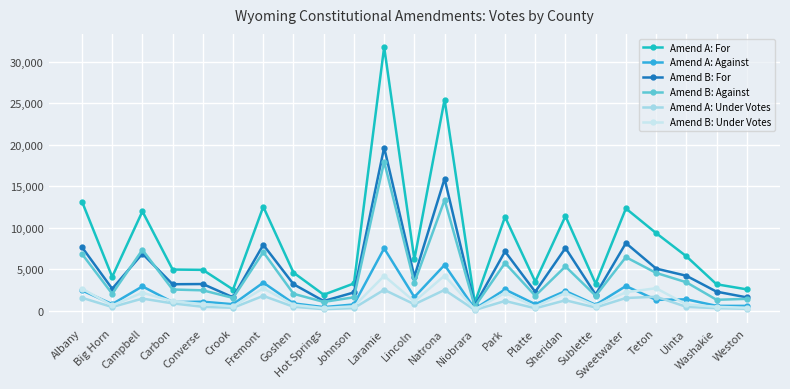

Where does the Amend B: Against series first go above 2560?

Albany